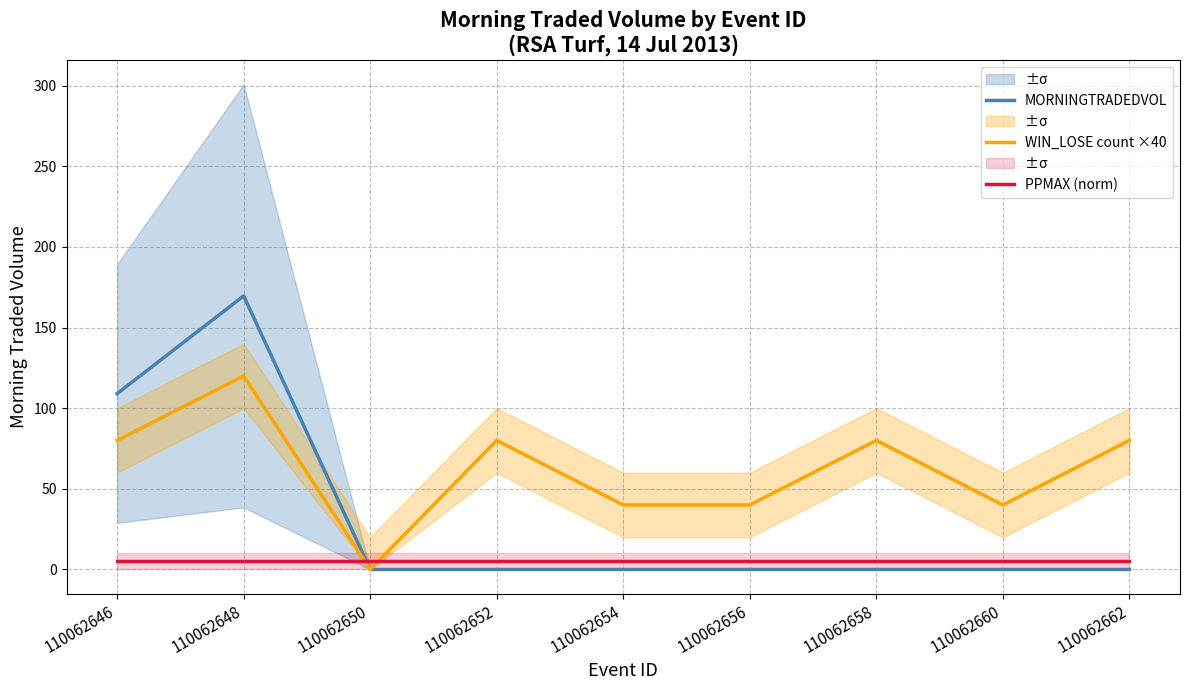

Which has a higher value, 110062654 or 110062646?

110062646